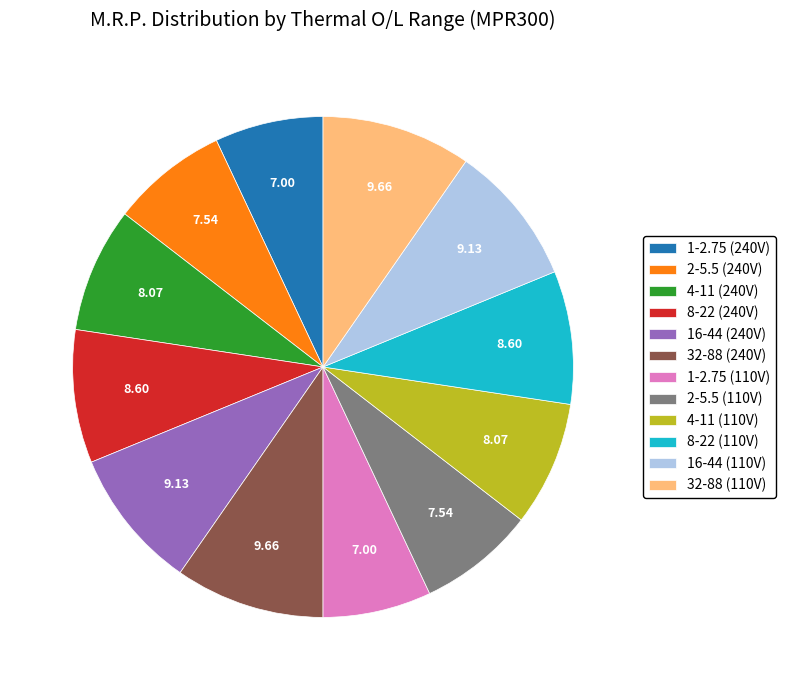

Is 1-2.75 (110V) the majority of the pie?

No